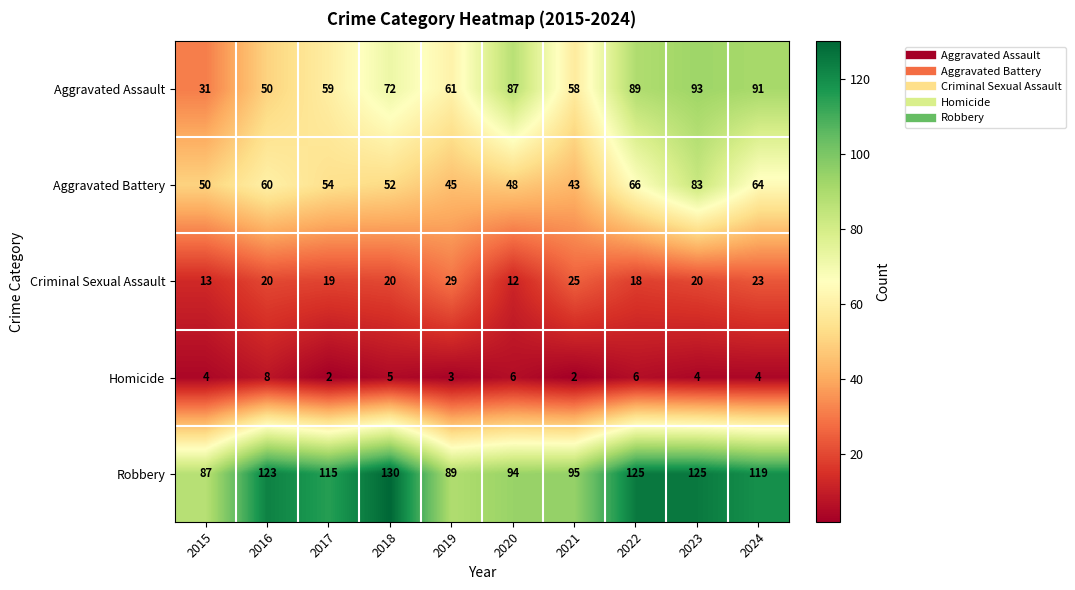

What value does the Robbery series have at 2021?

95